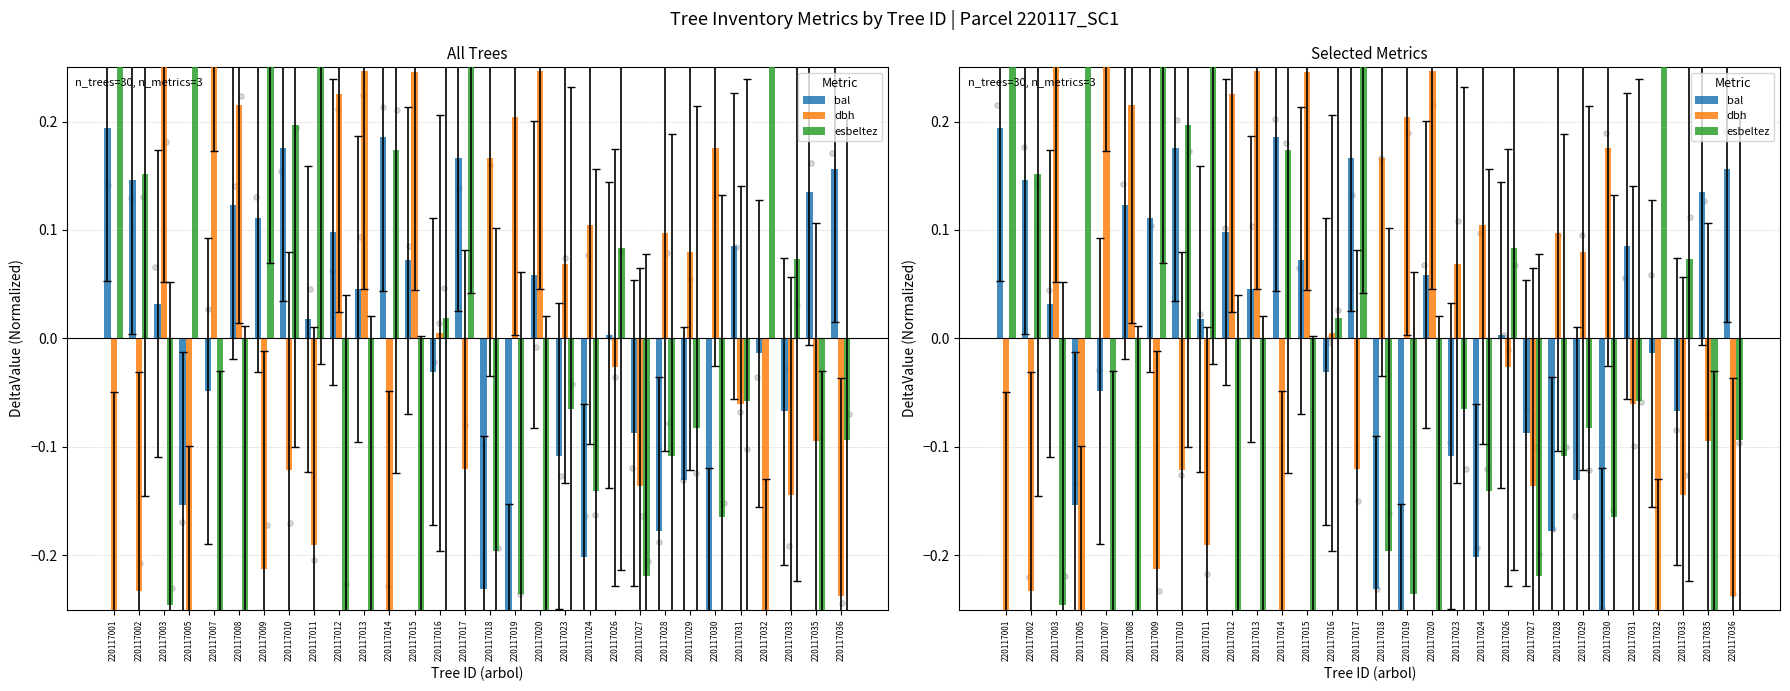

Which series contains the lowest Y value?

dbh